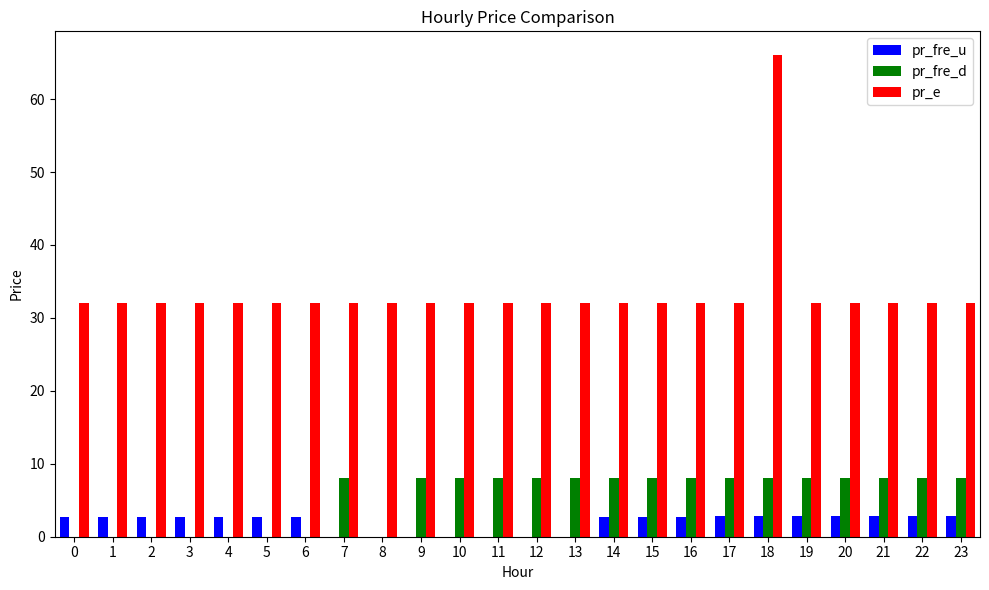

What is the maximum value shown in the chart?

66.0